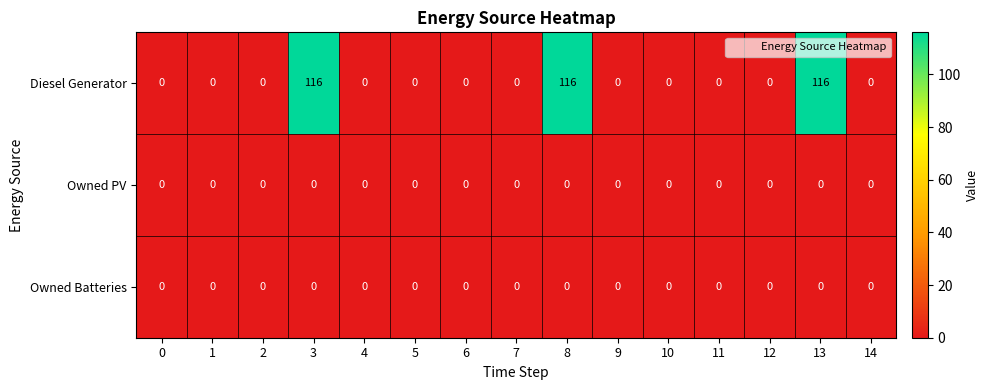

What is the sum of all Diesel Generator values?

348